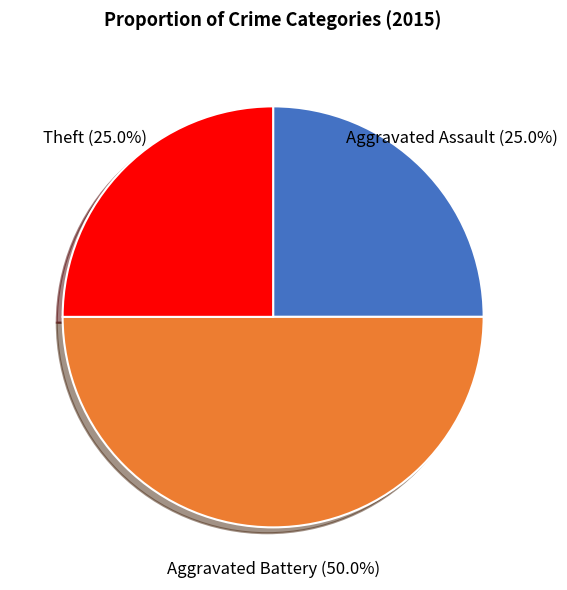

Approximately how many times larger is the value at Aggravated Battery compared to Aggravated Assault?

2.0